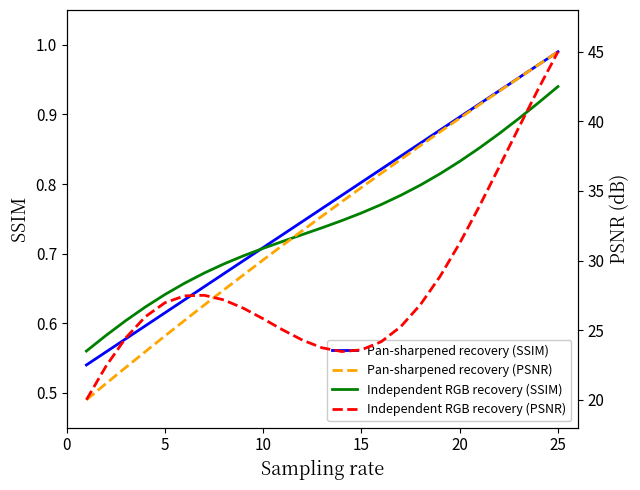

The value of Independent RGB recovery (SSIM) at 5 is 1.0. True or false?

False